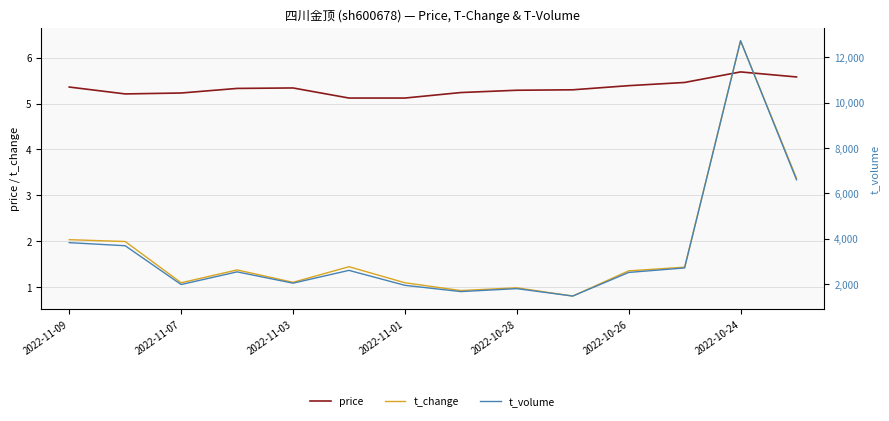

True or false: t_change has a value of 1.1 at 2022-11-01.

True